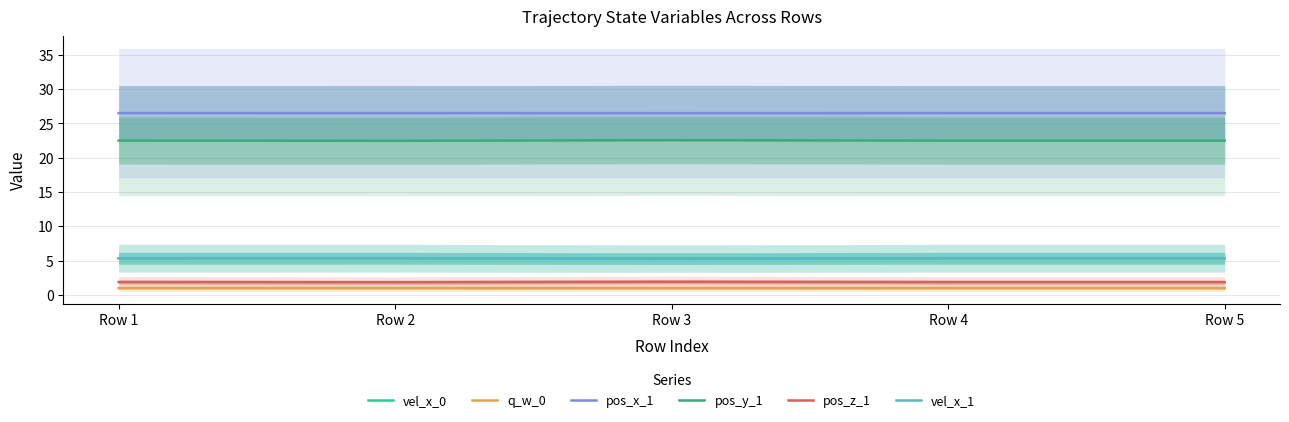

Which series has the widest spread of values?

pos_y_1